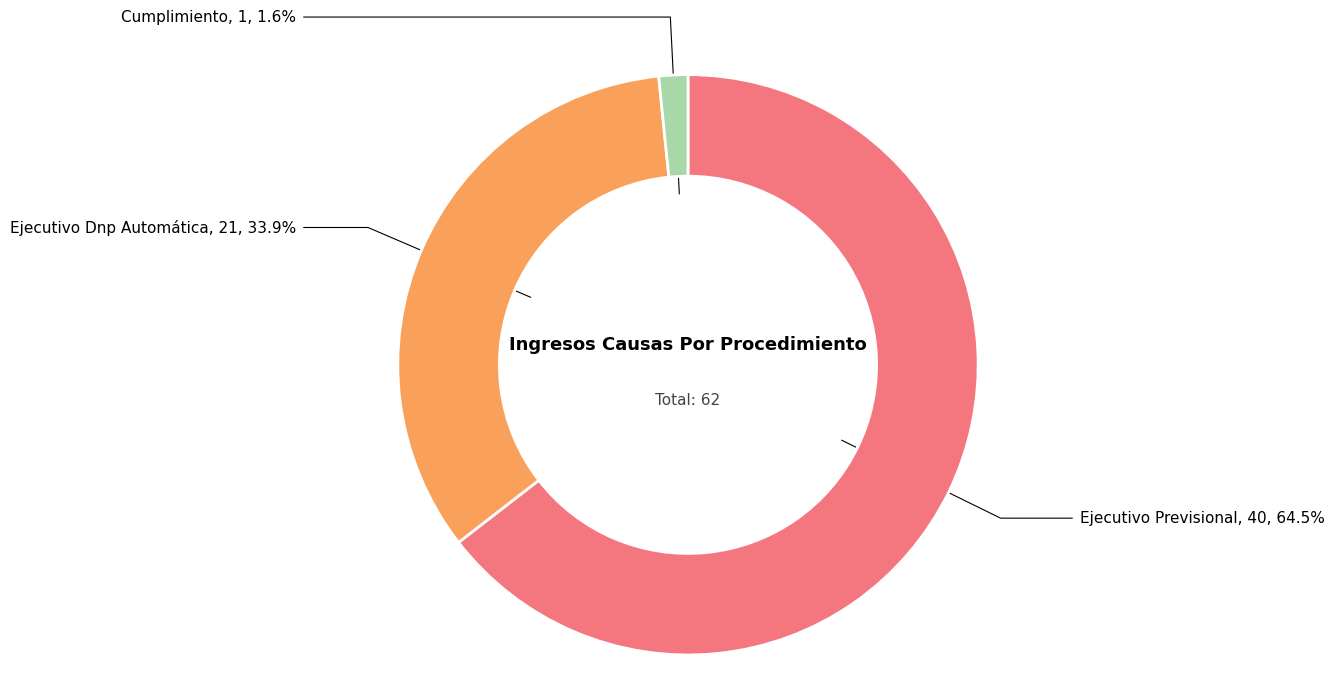

Does any single category account for the majority?

Yes